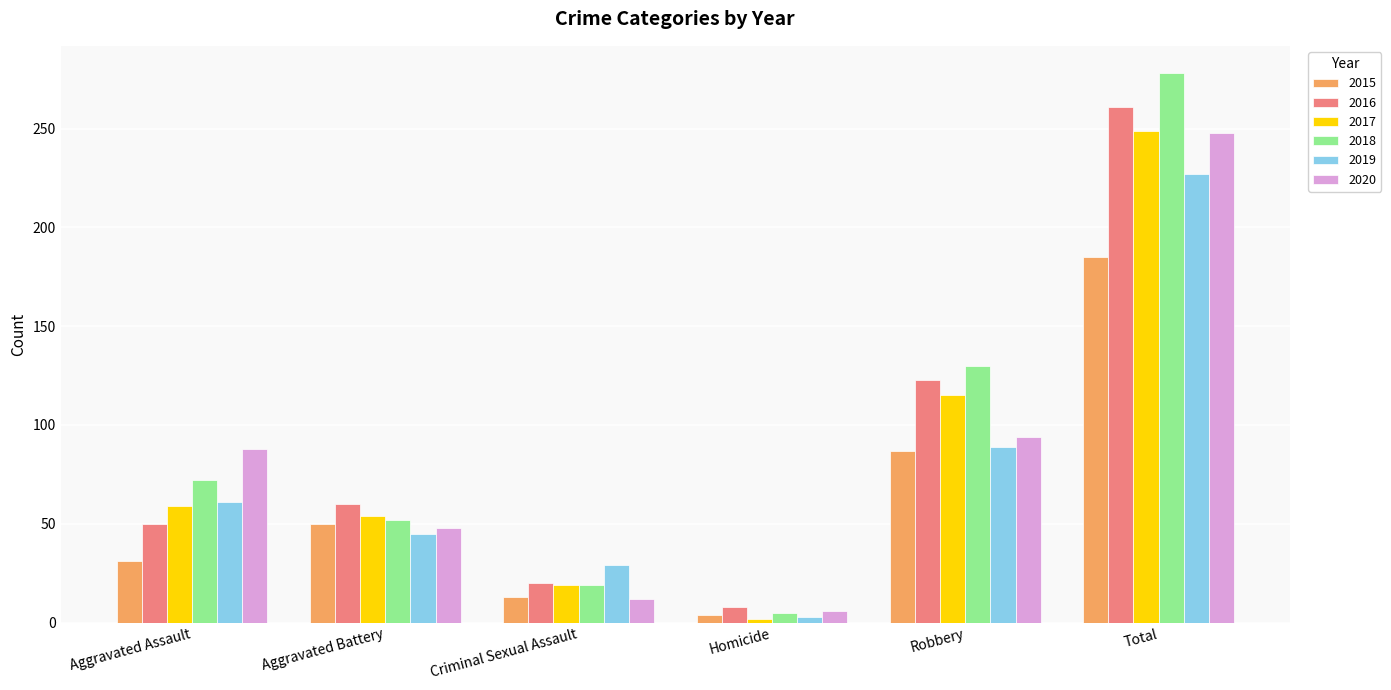

At which label is 2015 closest to 94?

Robbery